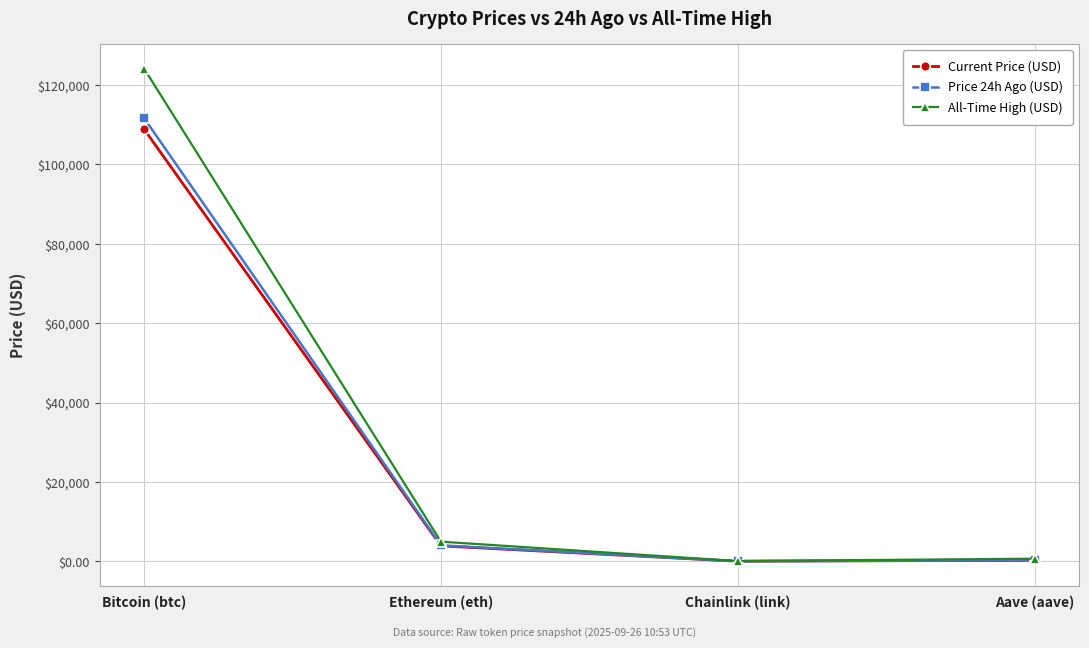

What is the maximum value for Current Price (USD)?

108845.0